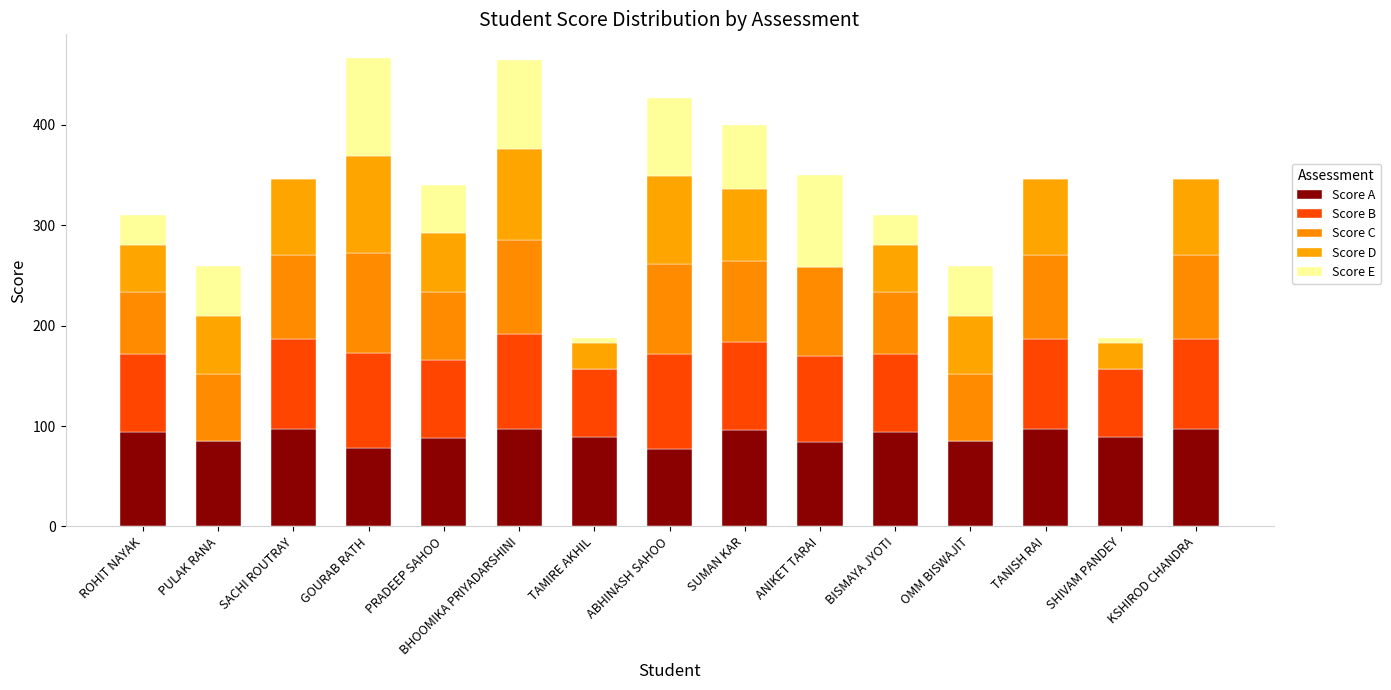

How many data points does each series have?

15